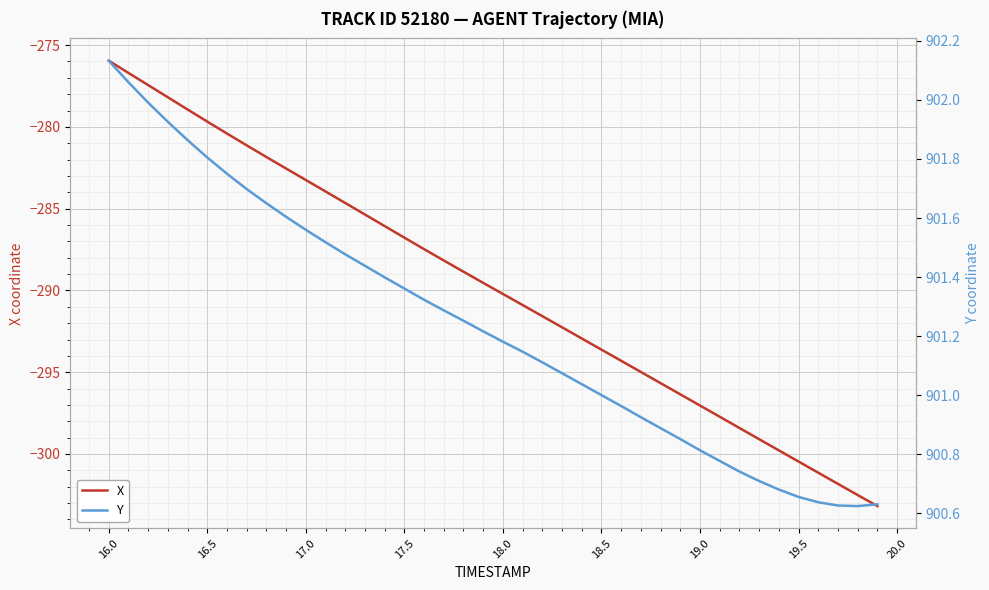

At which label does X reach its peak?

16.0